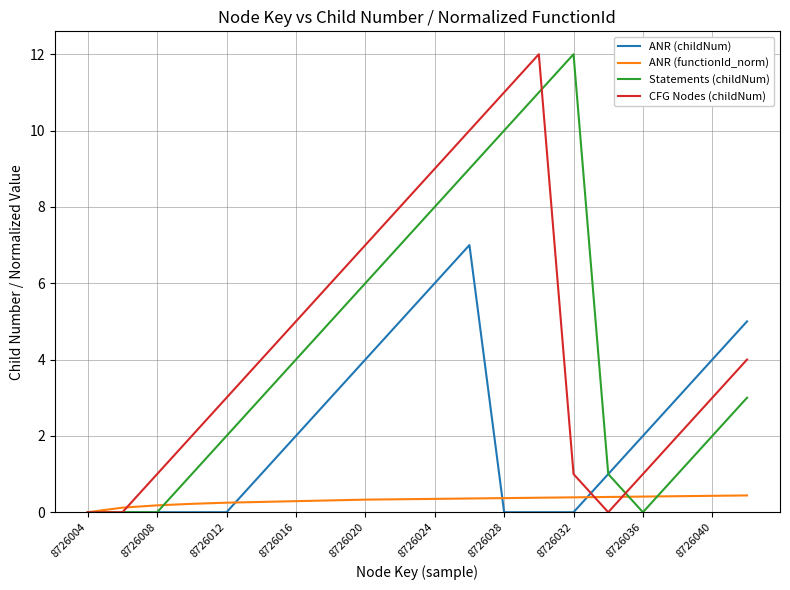

What is the greatest value displayed?

12.0